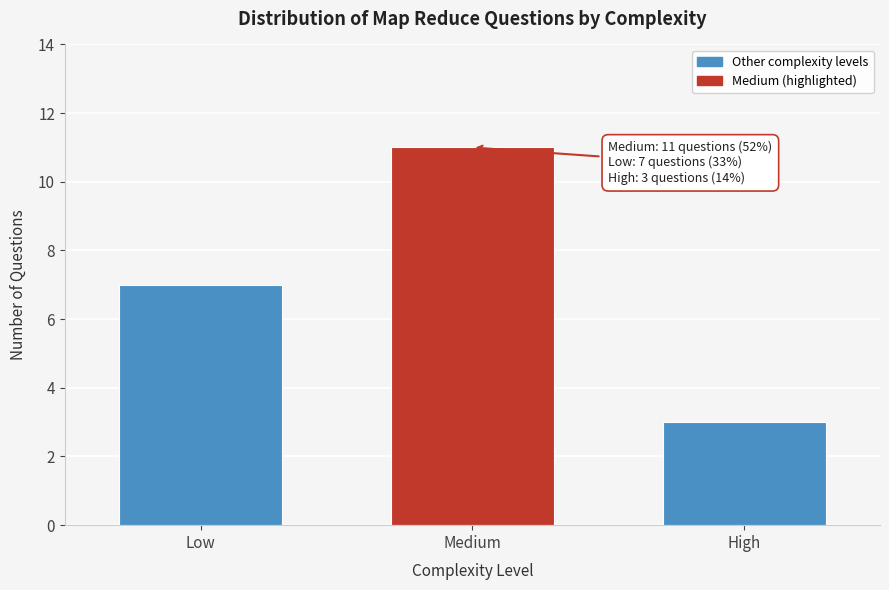

Reading left to right, transcribe all the data shown in this chart.

7	11	3